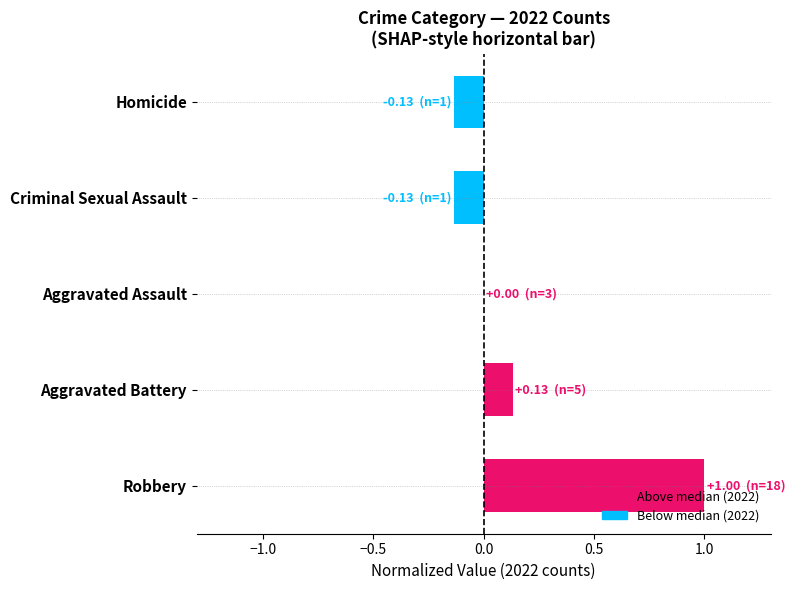

What is the greatest value displayed?

1.0